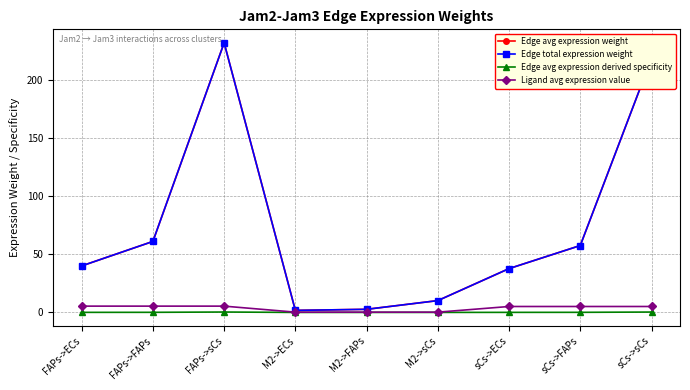

What is the label of the 8th point from the right?

FAPs->FAPs